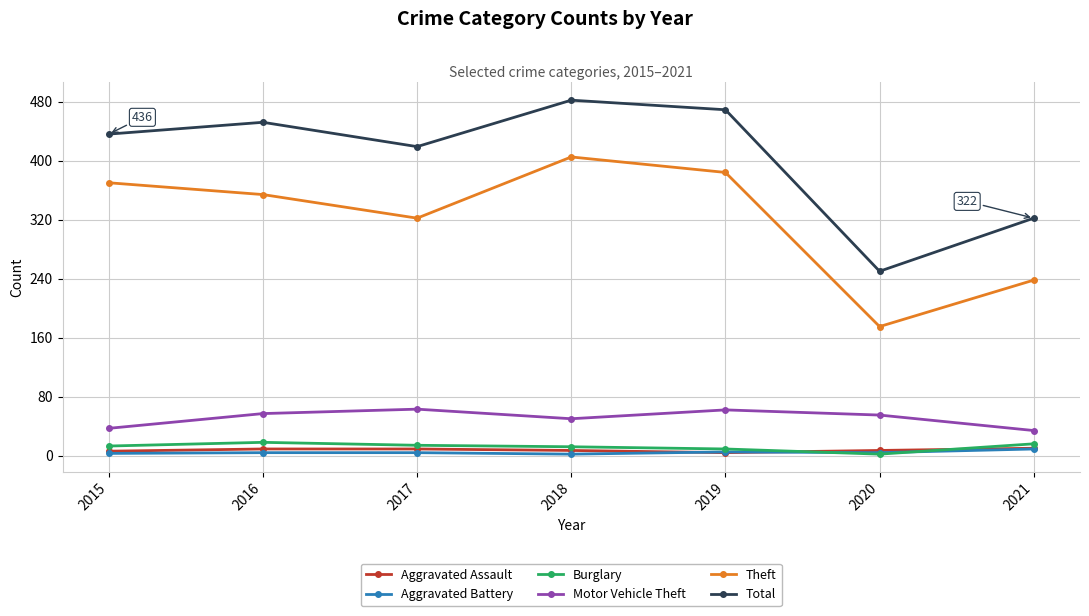

The Total series shows 322 at 2021. True or false?

True